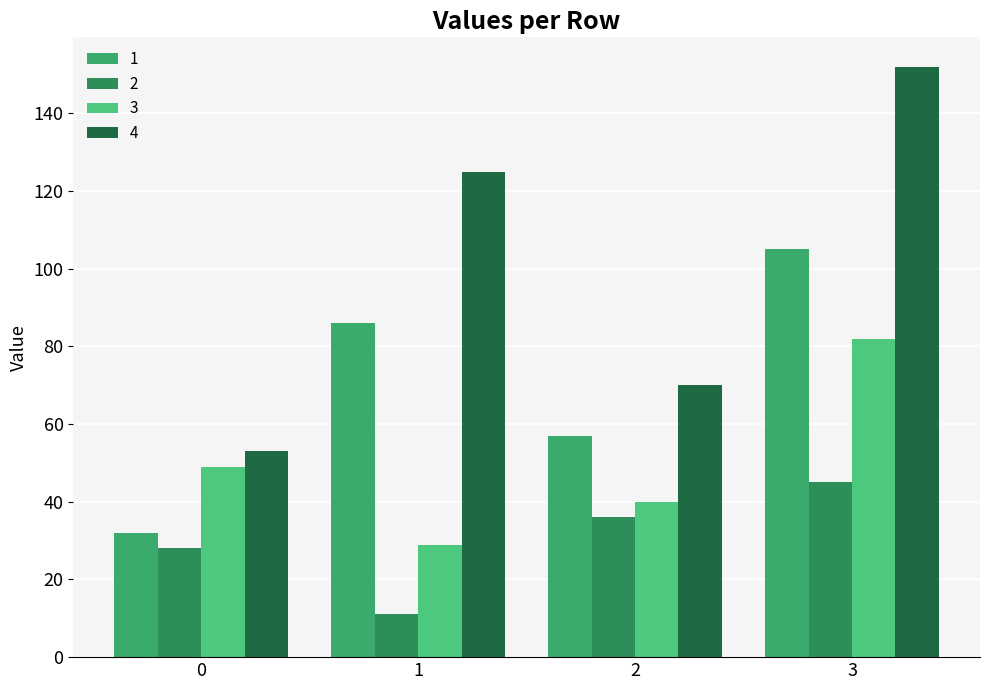

At how many categories does at least one series exceed 88?

2